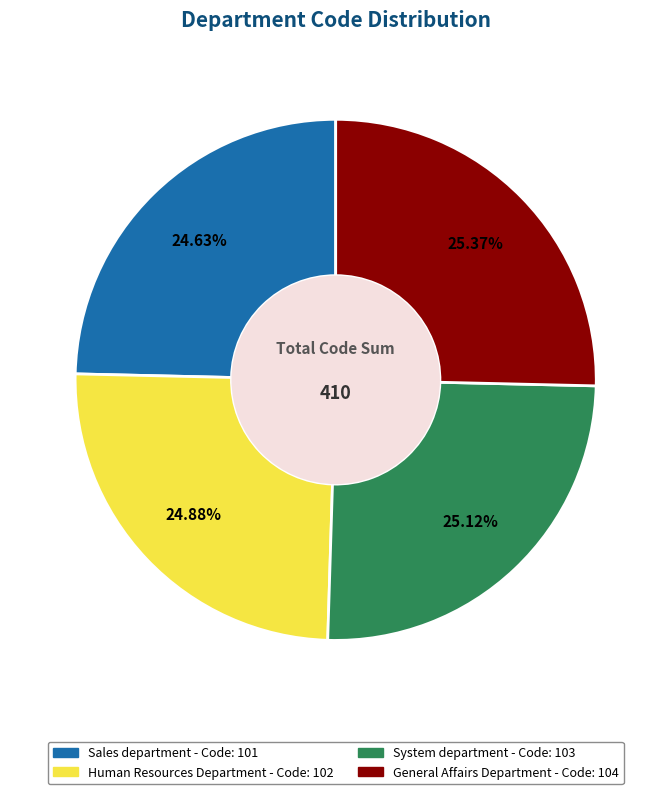

How many slices are in this pie chart?

4